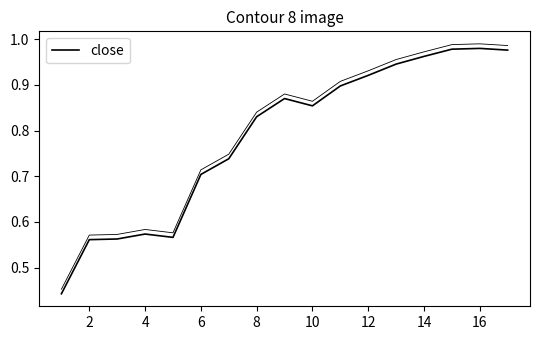

Reading left to right, list all the values displayed in this chart.

0.4	0.6	0.6	0.6	0.6	0.7	0.7	0.8	0.9	0.9	0.9	0.9	0.9	1.0	1.0	1.0	1.0